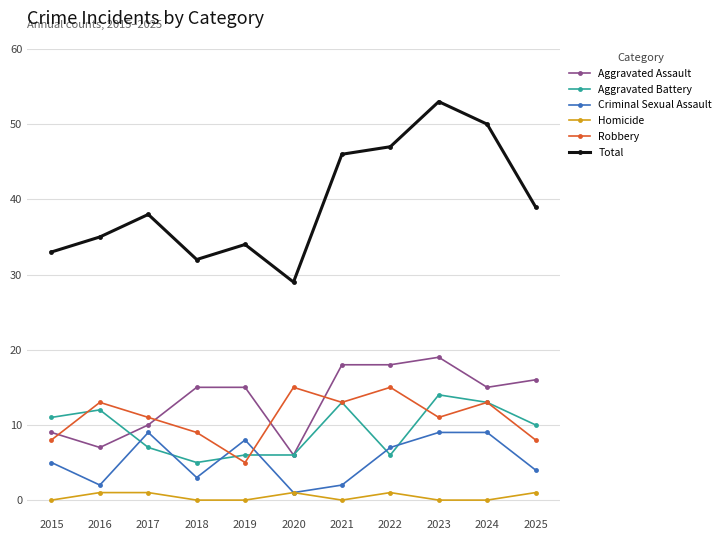

At 2015, list the series in order from largest to smallest.

Total, Aggravated Battery, Aggravated Assault, Robbery, Criminal Sexual Assault, Homicide